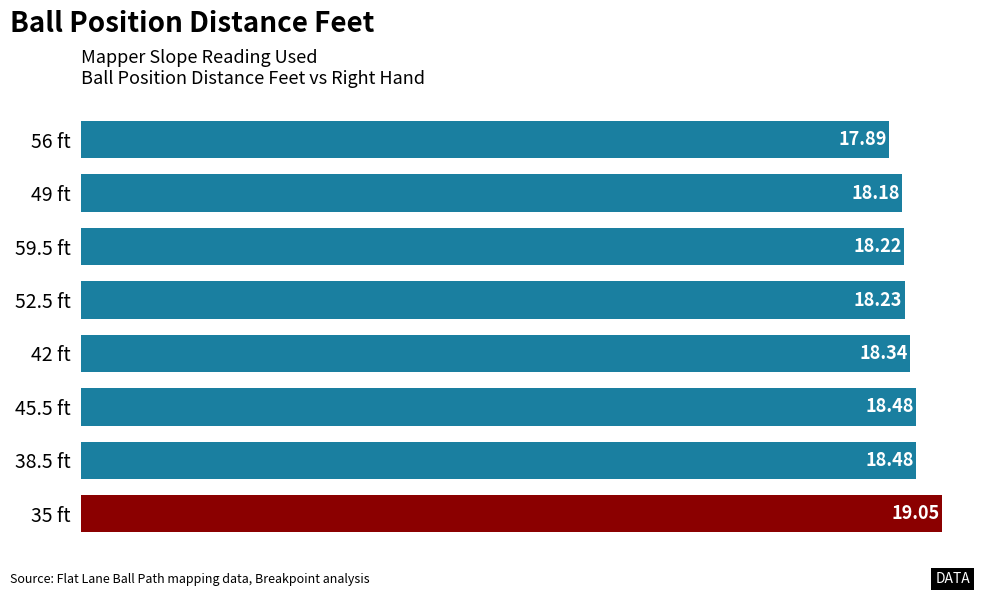

Does the chart contain stacked bars?

No